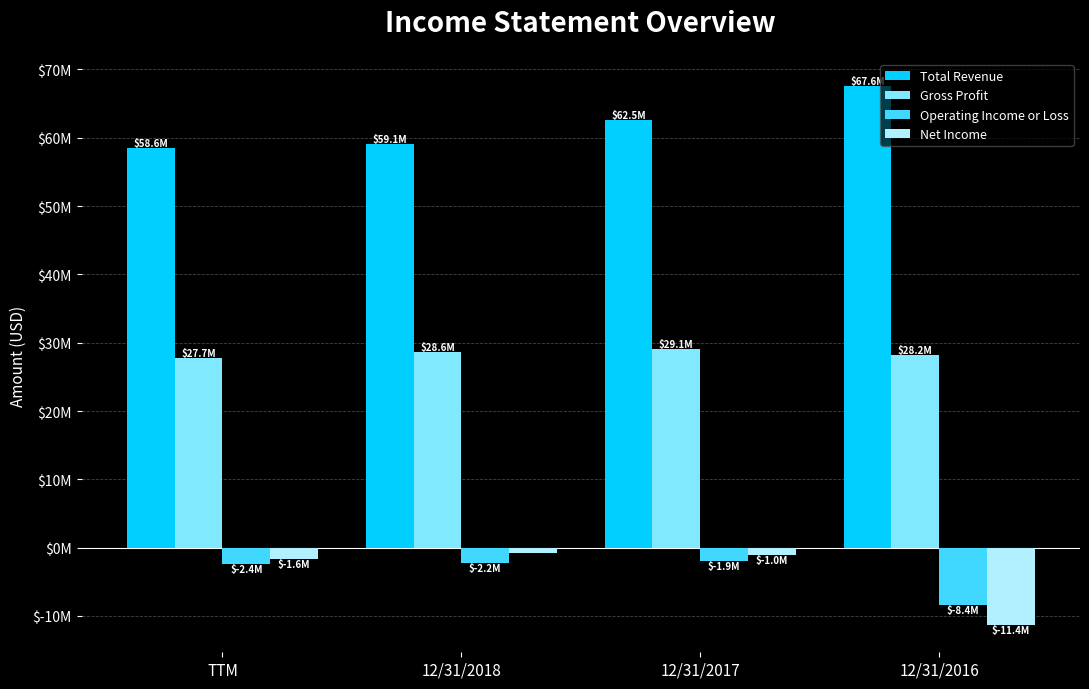

What is the average value of the Net Income series?

-3700000